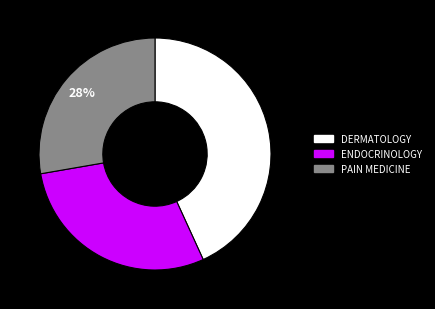

Which slice is the smallest?

PAIN MEDICINE